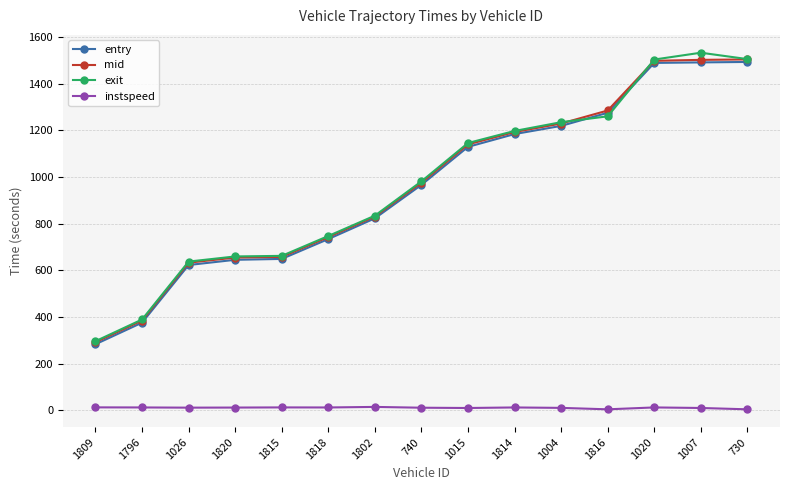

True or false: exit has a value of 2208.4 at 1816.

False